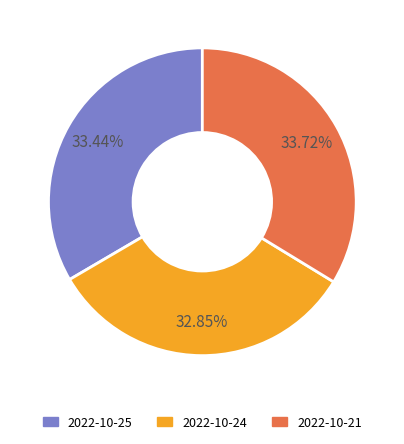

Does any single category account for the majority?

No